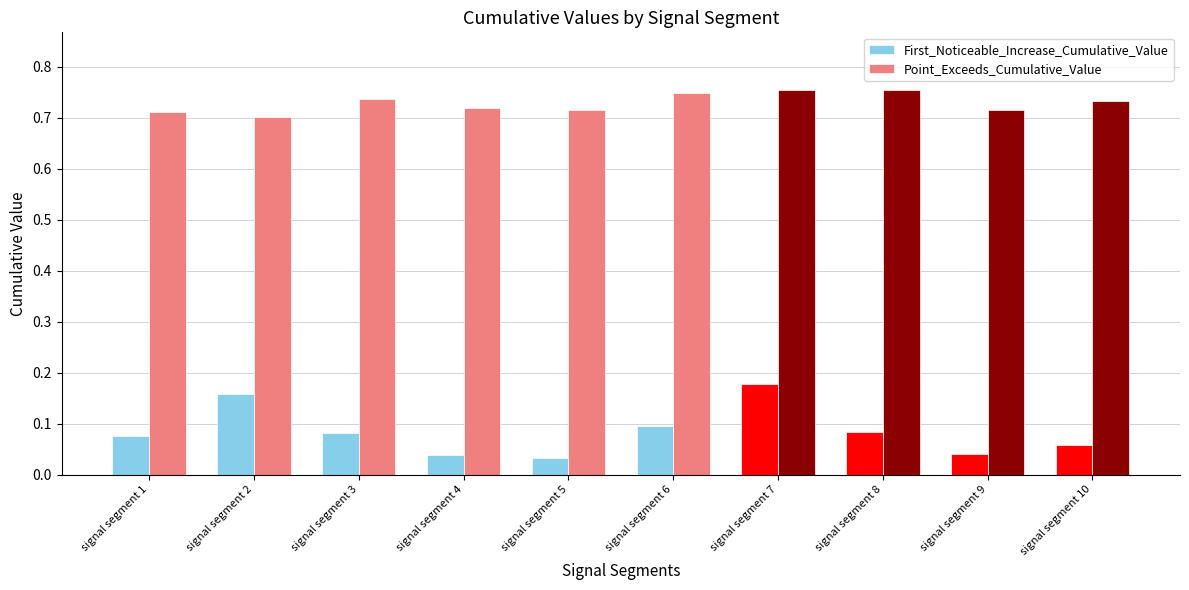

At which category is the sum across all series the highest?

signal segment 7